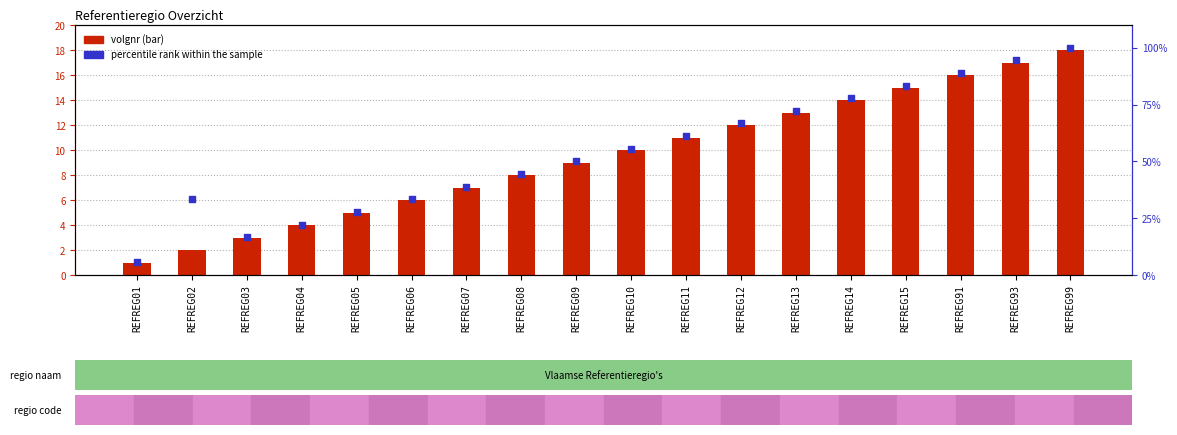

Is the value of volgnr at REFREG05 greater than the value of percentile rank within the sample at REFREG14?

No